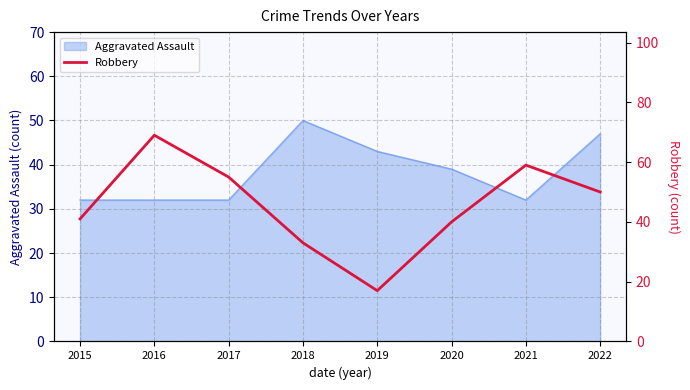

What is the sum of all values?

364